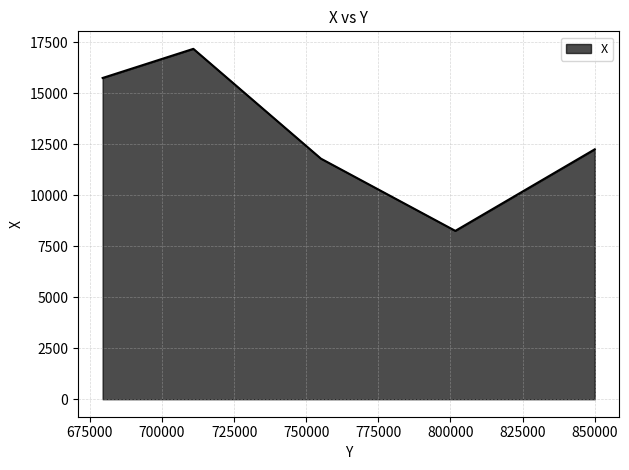

True or false: the data has more than 2 interior local peaks.

False